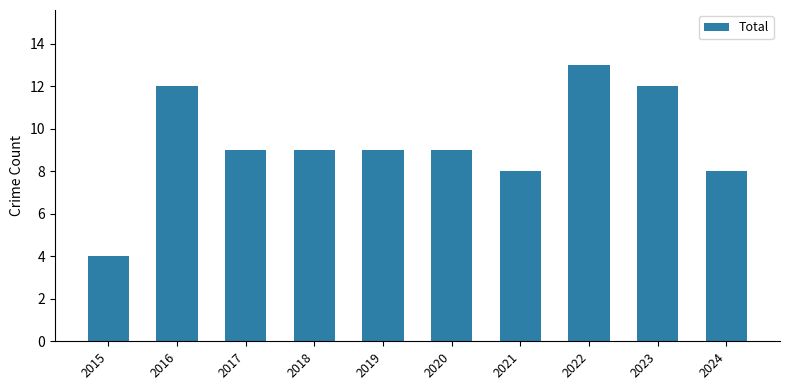

Is it true that the value at 2016 is 12?

True